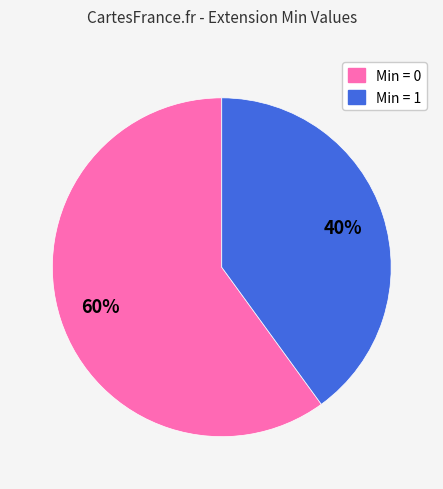

To the nearest percent, what is the difference between the largest and smallest slice percentages?

20%